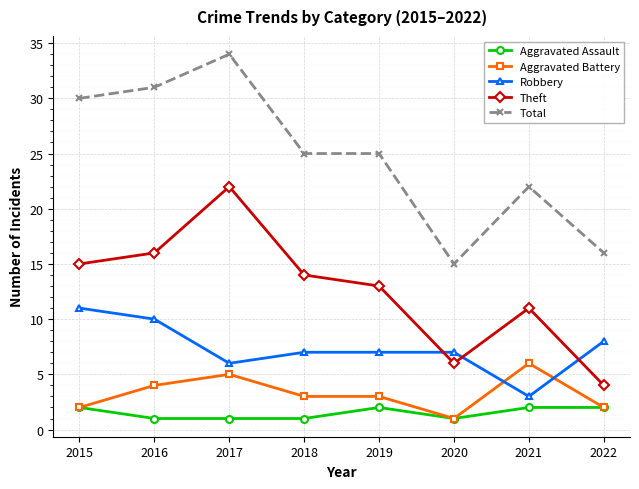

At which category is the sum across all series the highest?

2017